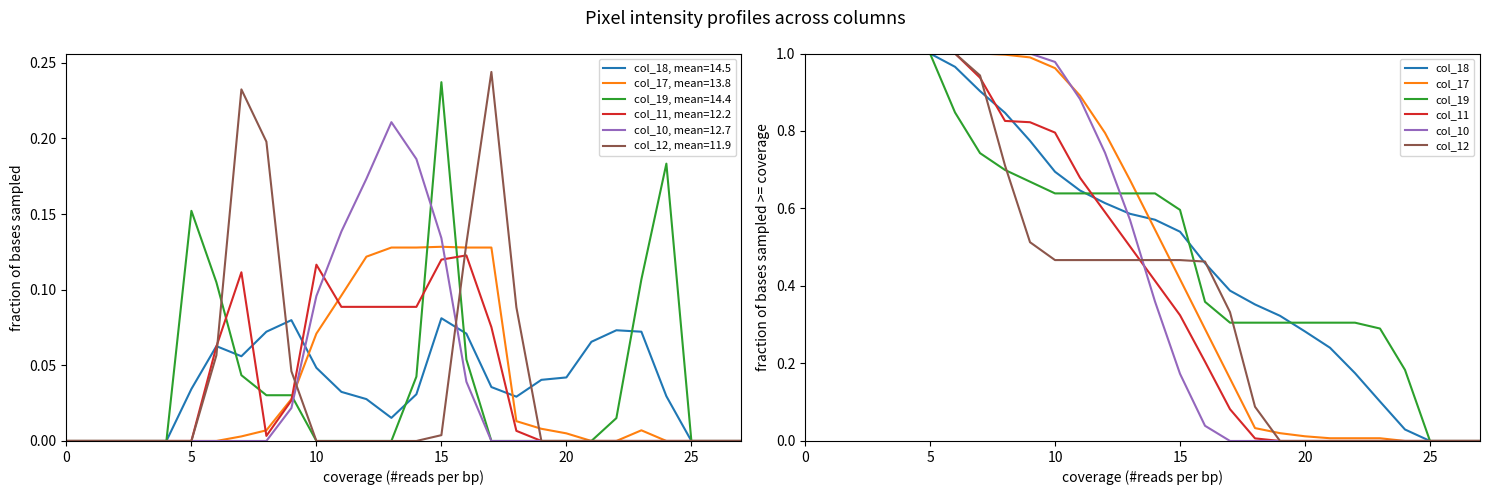

What is the label of the 2nd point from the right?

26